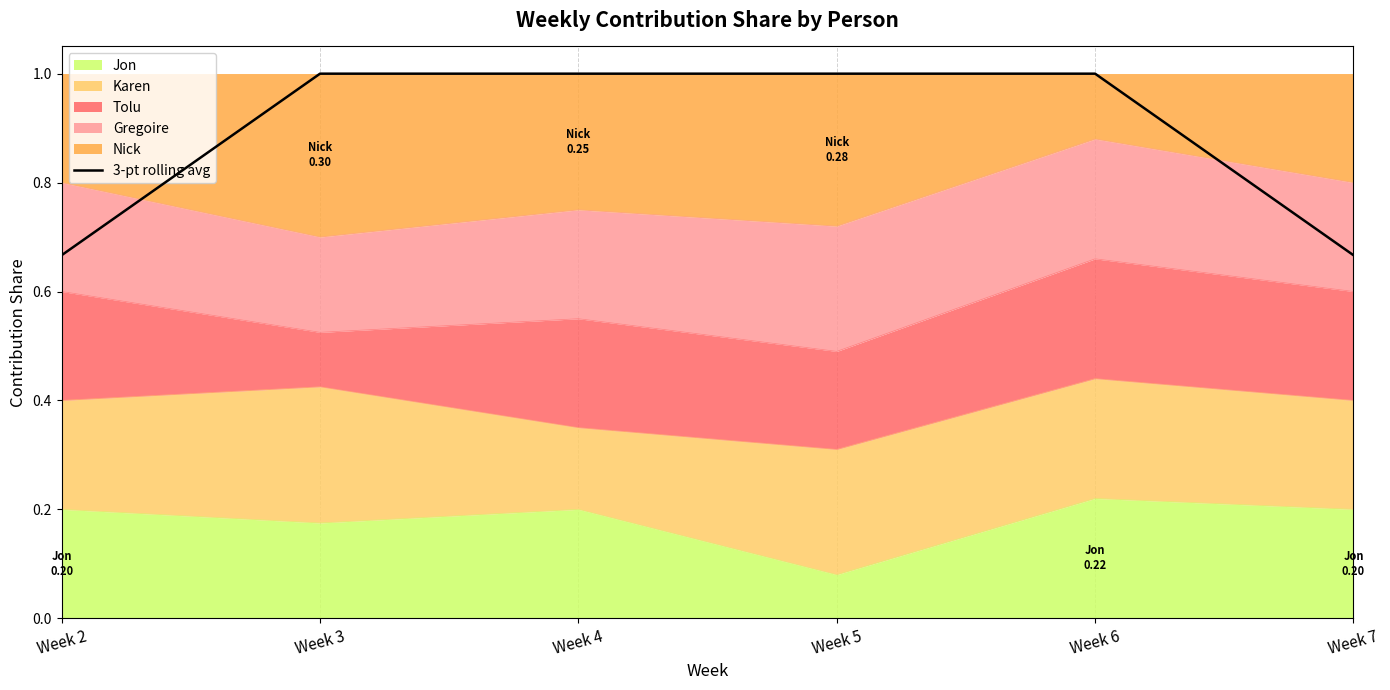

What is the sum of all values?

5.3